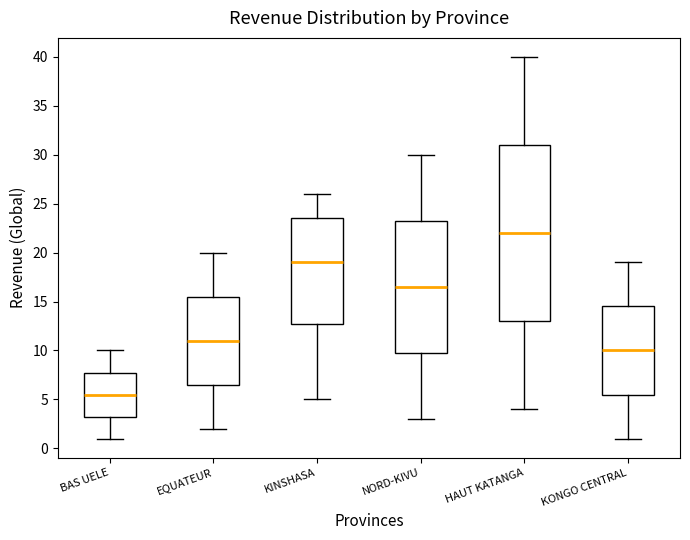

Where does the upper whisker of the box for KONGO CENTRAL end on the y-axis? The values are not printed on the chart, so give them approximately, as read against the axis.

19.0